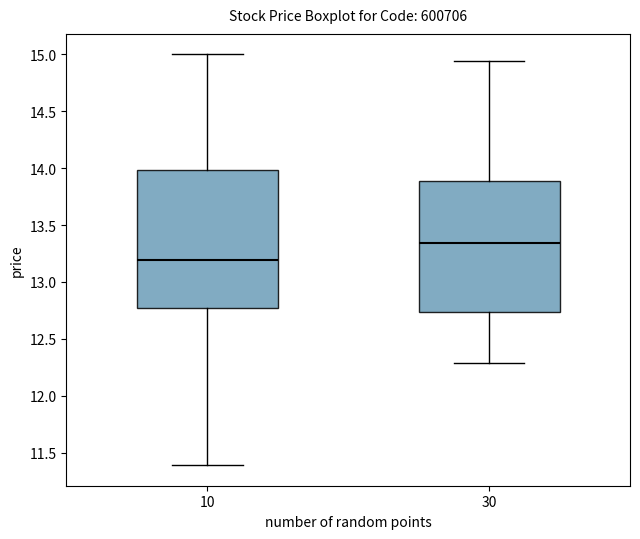

Reading left to right, read every box against the y-axis: the position of its median line, the range the box covers, and the ends of its whiskers. The values are not printed on the chart, so give them approximately, as read against the axis.

10: median 13.20, box 12.75 to 14.00, whiskers 11.40 to 15.00
30: median 13.35, box 12.75 to 13.90, whiskers 12.30 to 14.95